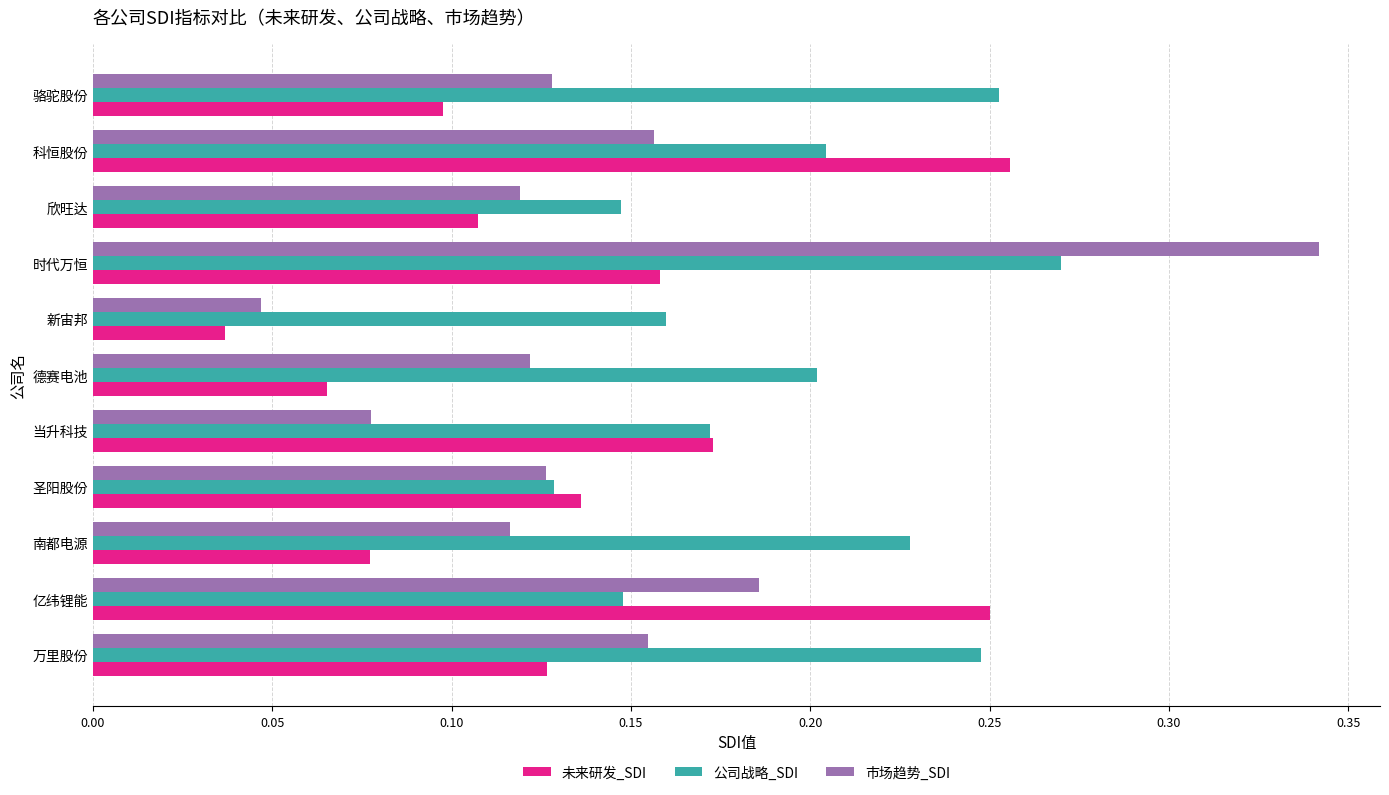

Rank the series by their maximum value, from lowest to highest.

未来研发_SDI, 公司战略_SDI, 市场趋势_SDI